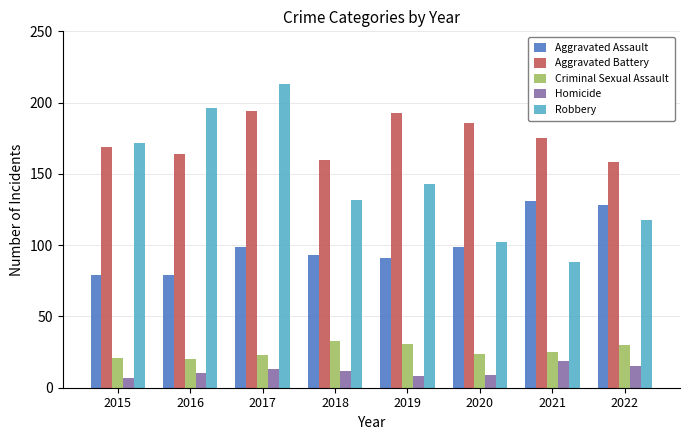

Count the number of categories in the chart.

8